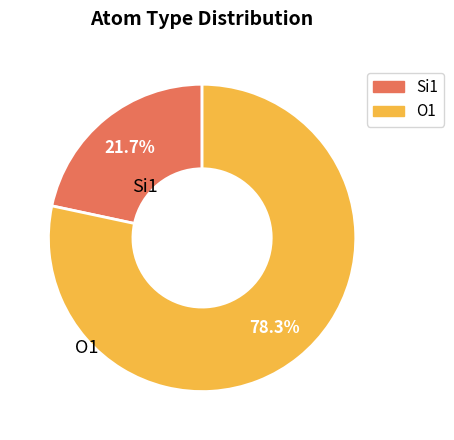

How many segments does this pie chart have?

2